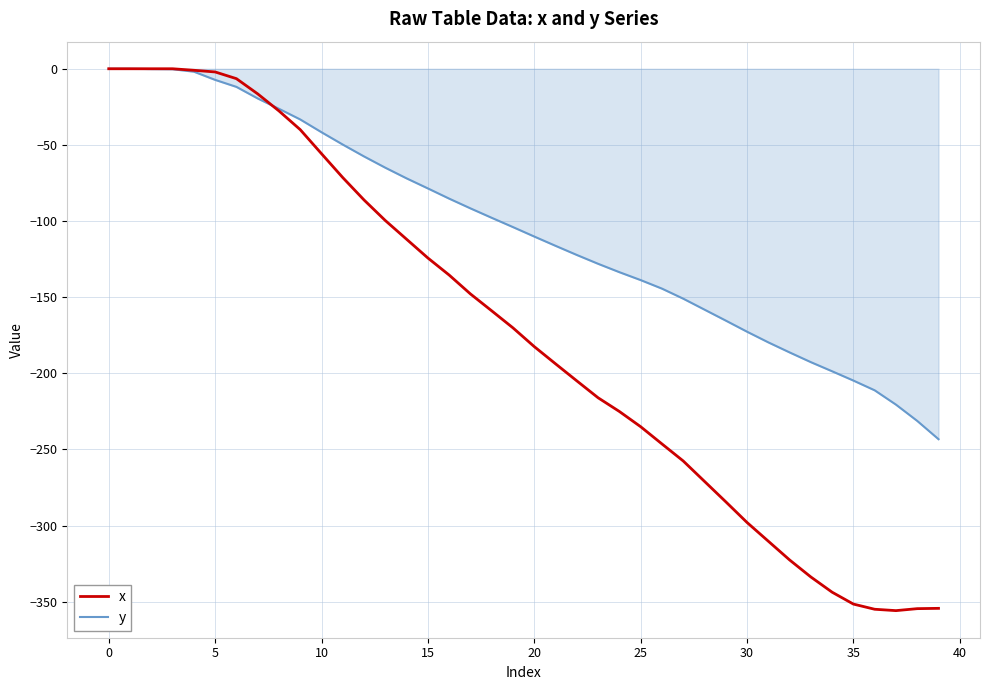

List the series in order of their overall mean, highest first.

y, x